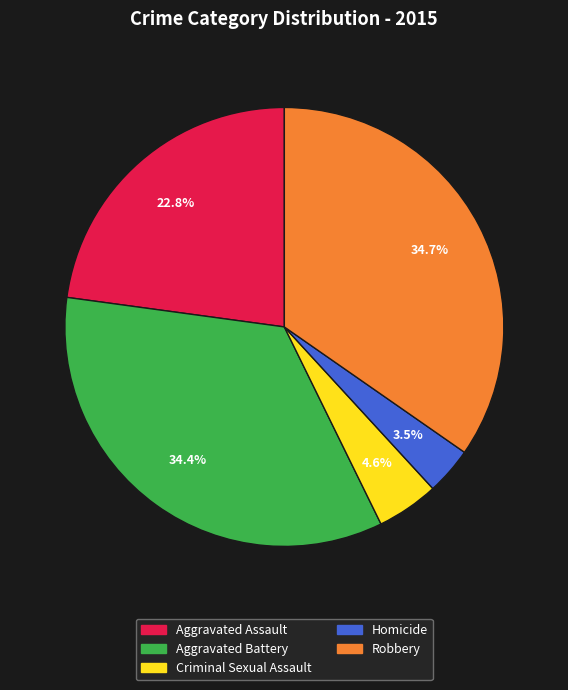

Do Criminal Sexual Assault and Aggravated Assault together represent more than half of the pie?

No